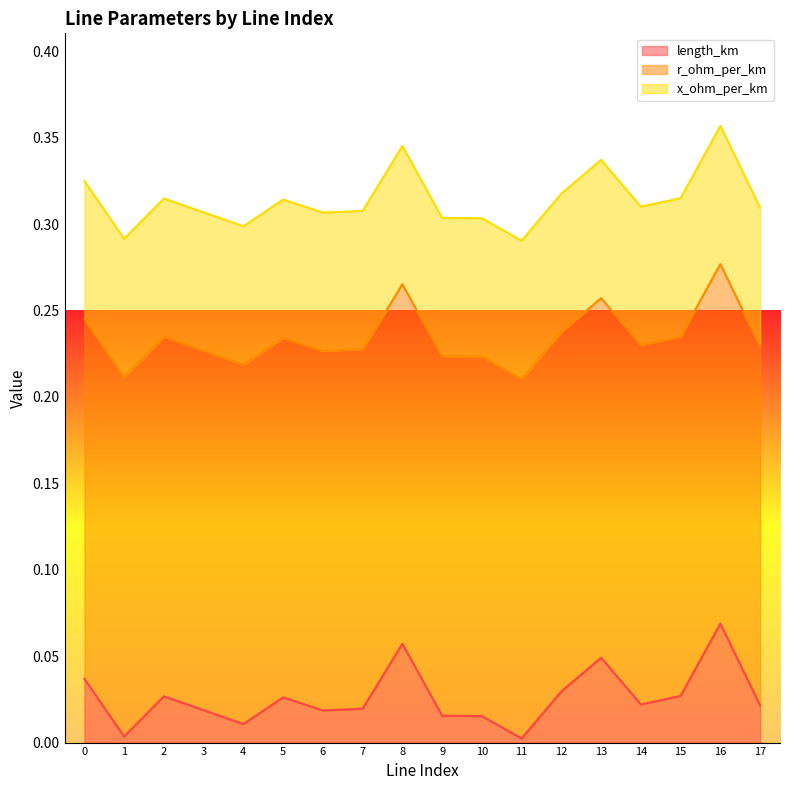

What is the sum of all r_ohm_per_km values?

3.7